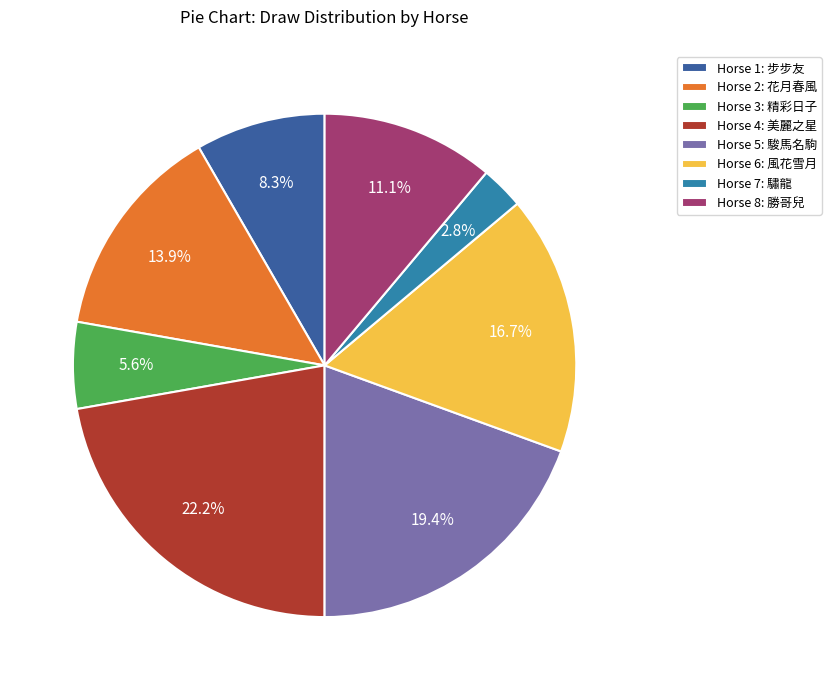

What is the smallest slice in the pie chart?

Horse 7: 驌龍